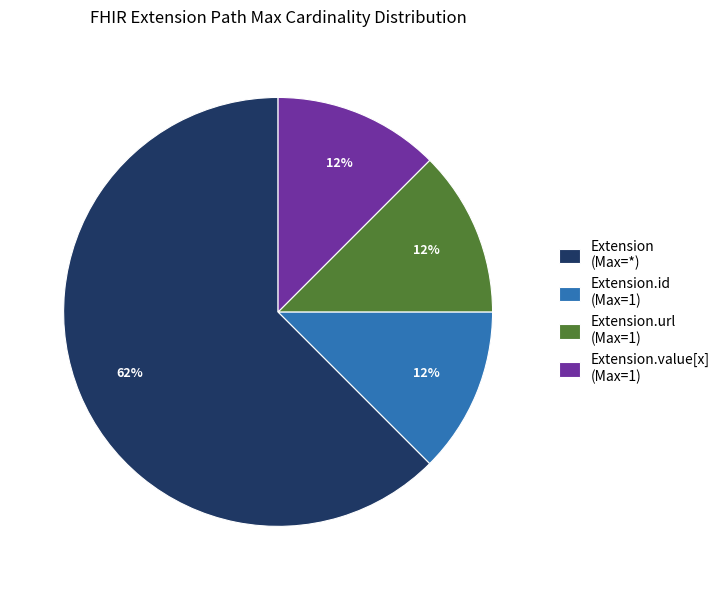

To the nearest percent, what is the average slice percentage?

25%